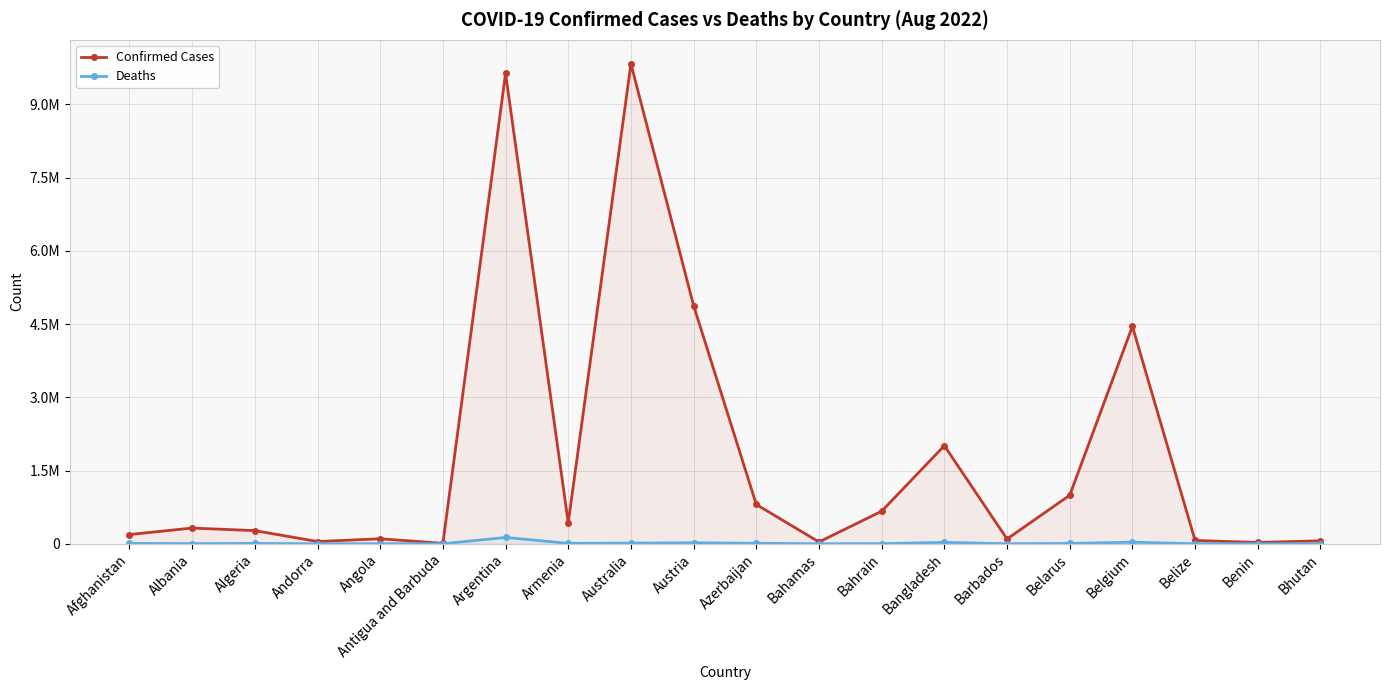

Reading left to right, what are all the values shown in this chart?

Confirmed Cases: 189477	322125	269269	45899	102636	8851	9633732	430361	9830302	4878113	805213	36932	667573	2009222	97846	994037	4453483	67777	27316	60779
Deaths: 7759	3571	6878	154	1917	144	129566	8643	12960	20507	9777	823	1513	29314	519	7118	32364	680	163	21